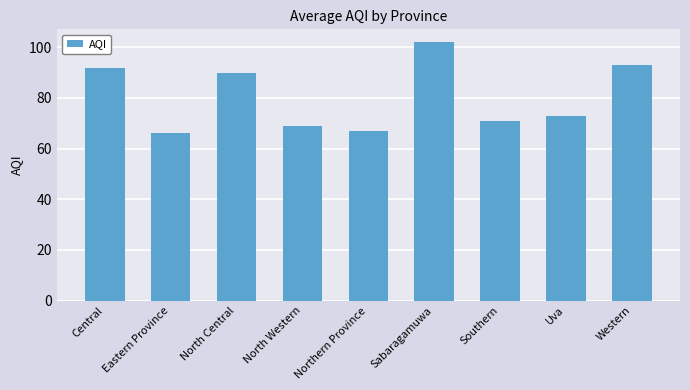

List the labels in order of value, largest first.

Sabaragamuwa, Western, Central, North Central, Uva, Southern, North Western, Northern Province, Eastern Province